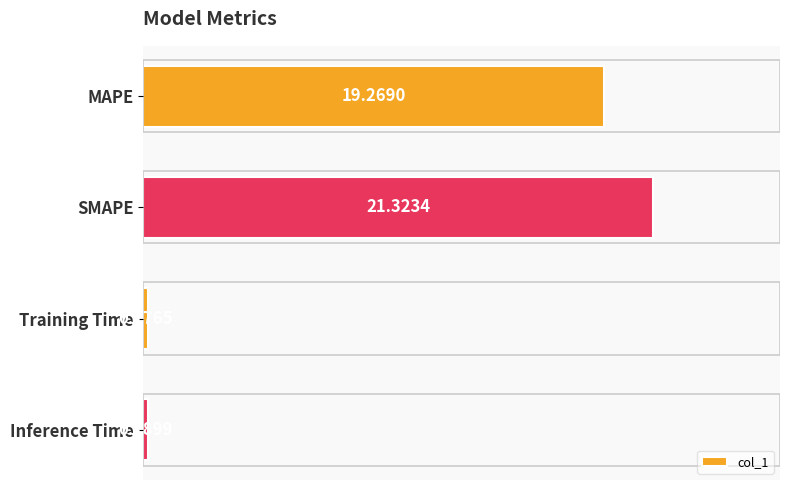

What is the difference between the maximum and minimum values?

21.1